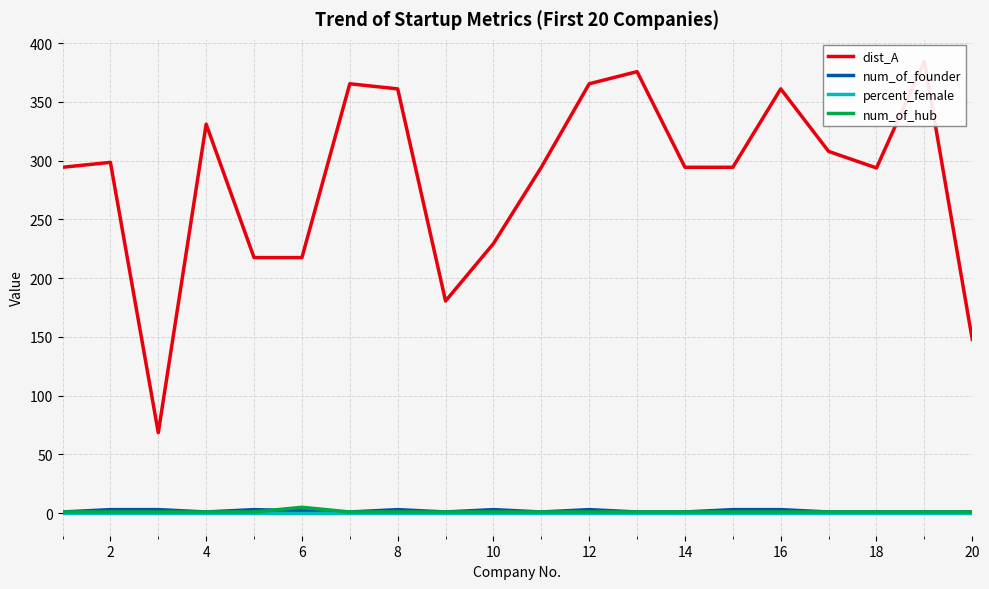

Which series has the largest range (max minus min)?

dist_A